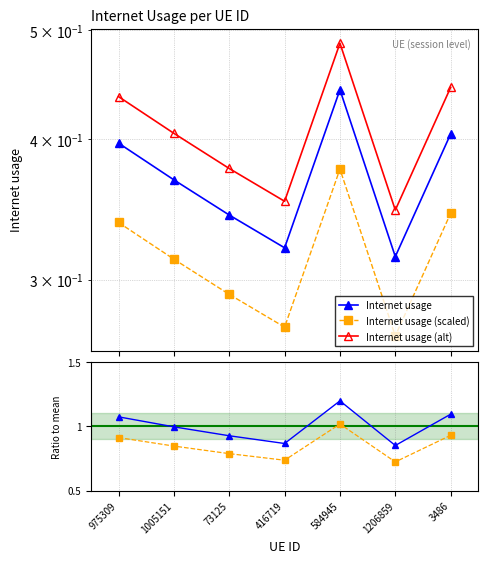

Reading right to left, extract all data points from this chart.

Internet usage: 0.4	0.3	0.4	0.3	0.3	0.4	0.4
Internet usage (scaled): 0.3	0.3	0.4	0.3	0.3	0.3	0.3
Internet usage (alt): 0.4	0.3	0.5	0.4	0.4	0.4	0.4
Ratio to mean: 1.1	0.9	1.2	0.9	0.9	1.0	1.1
Ratio (scaled): 0.9	0.7	1.0	0.7	0.8	0.8	0.9